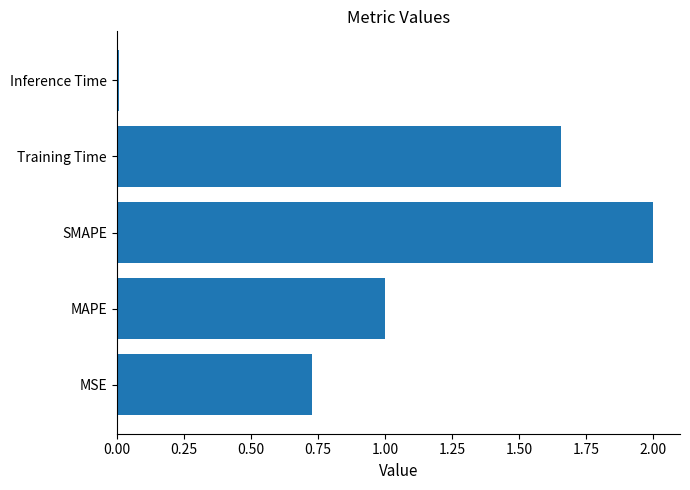

Is it true that the value at MAPE is 1.0?

True